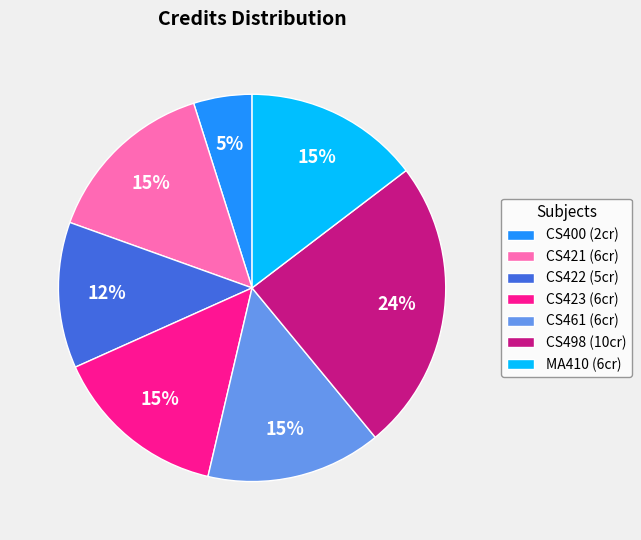

To the nearest percent, what percentage of the pie is CS498?

24%